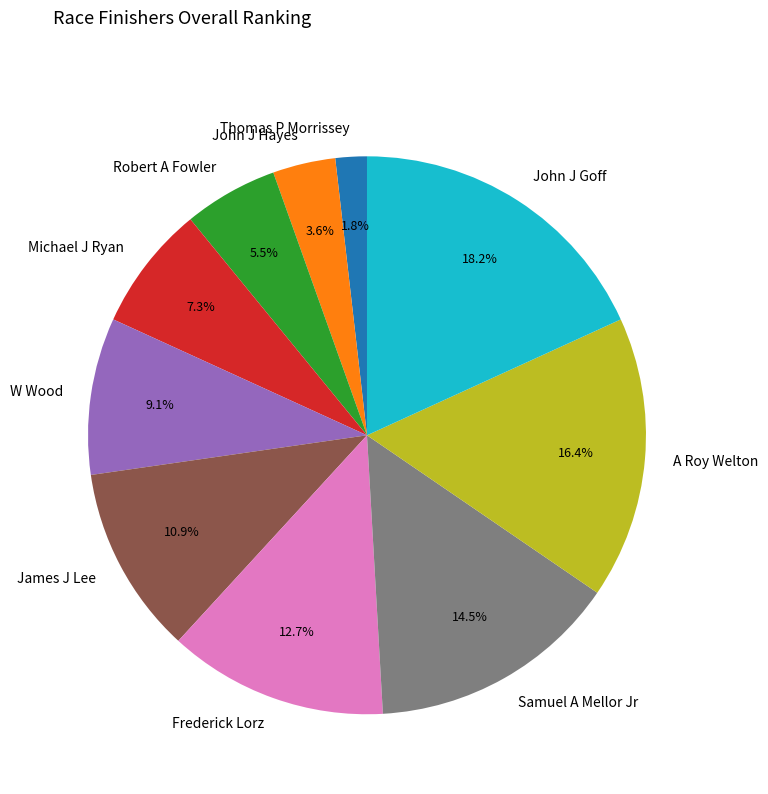

Count the number of slices in the pie.

10